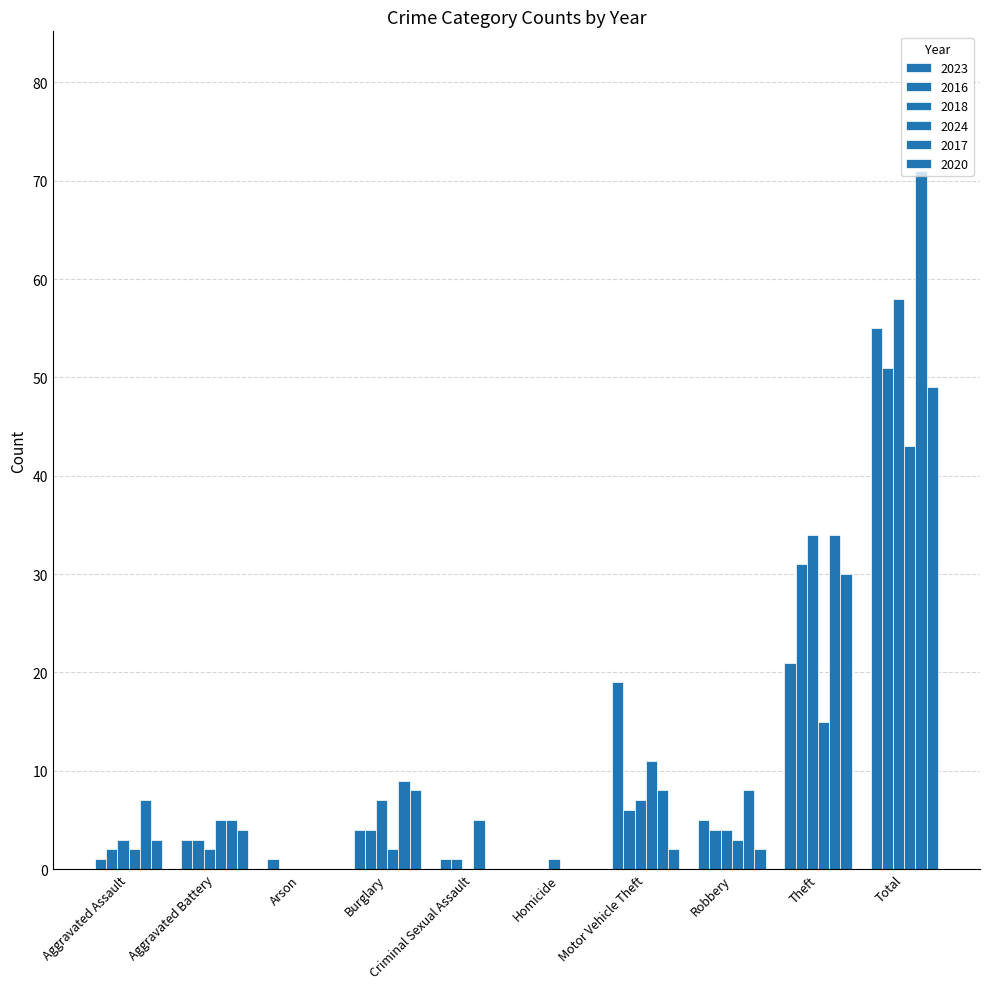

Between Criminal Sexual Assault and Motor Vehicle Theft, which series saw the biggest shift?

2023